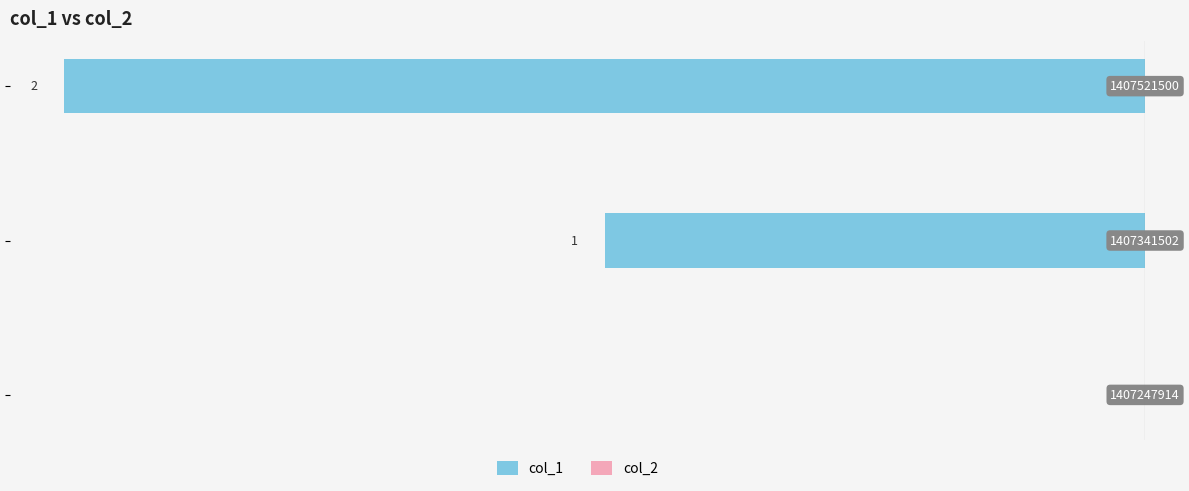

Are the bars horizontal?

Yes